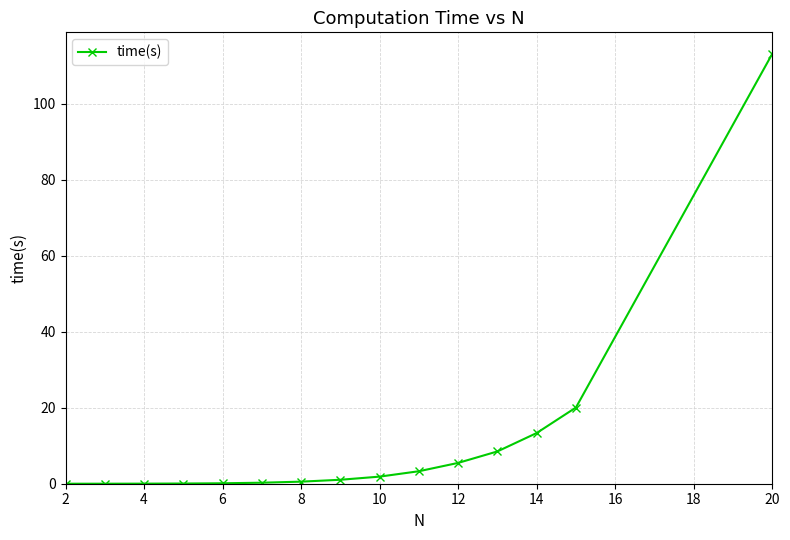

What is the greatest value displayed?

113.1